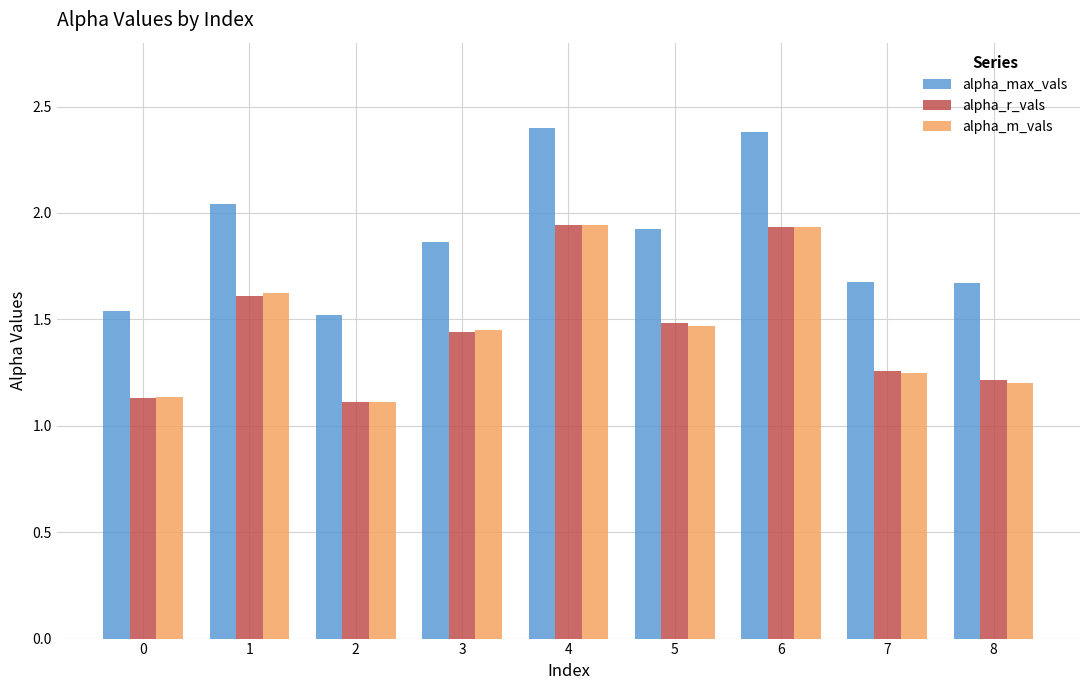

What is the greatest value displayed?

2.4